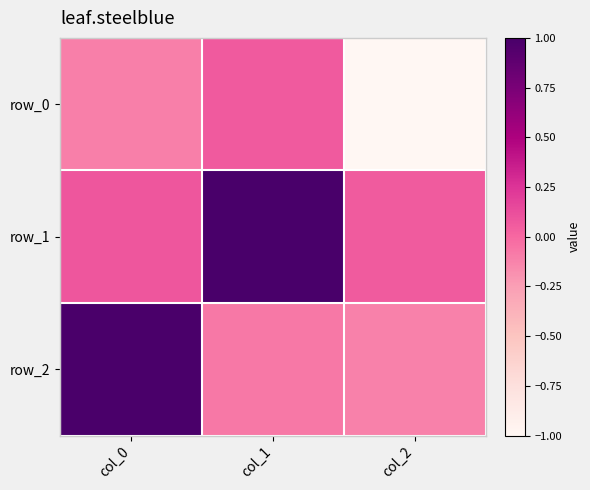

Reading left to right, list all the values displayed in this chart.

row_0: -0.1	0.1	-1.0
row_1: 0.1	1.0	0.1
row_2: 1.0	-0.1	-0.1